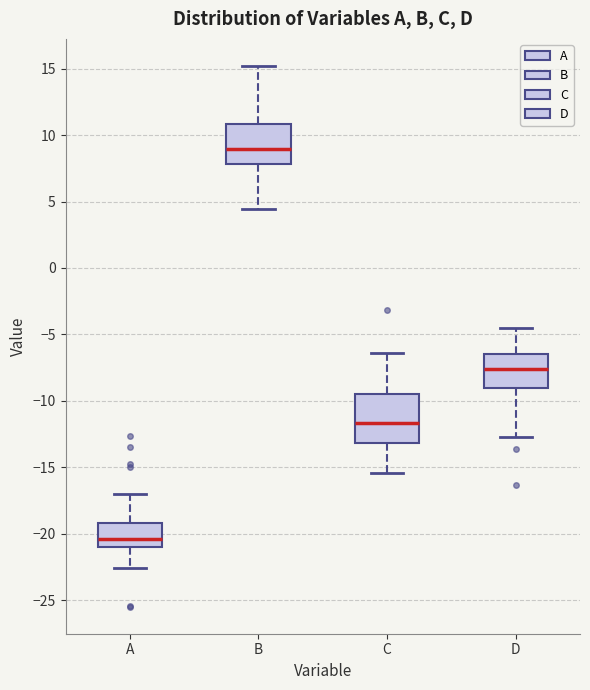

Which box is the tallest, from its lower edge to its upper edge?

C